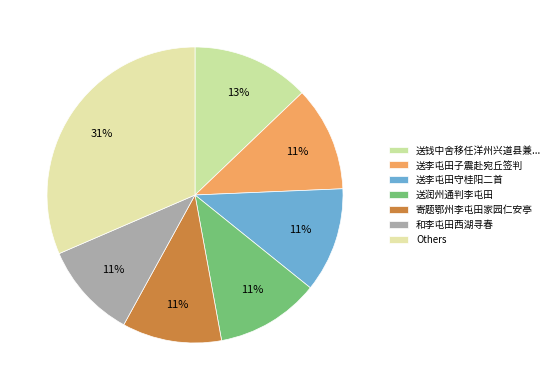

How many slices are in this pie chart?

7